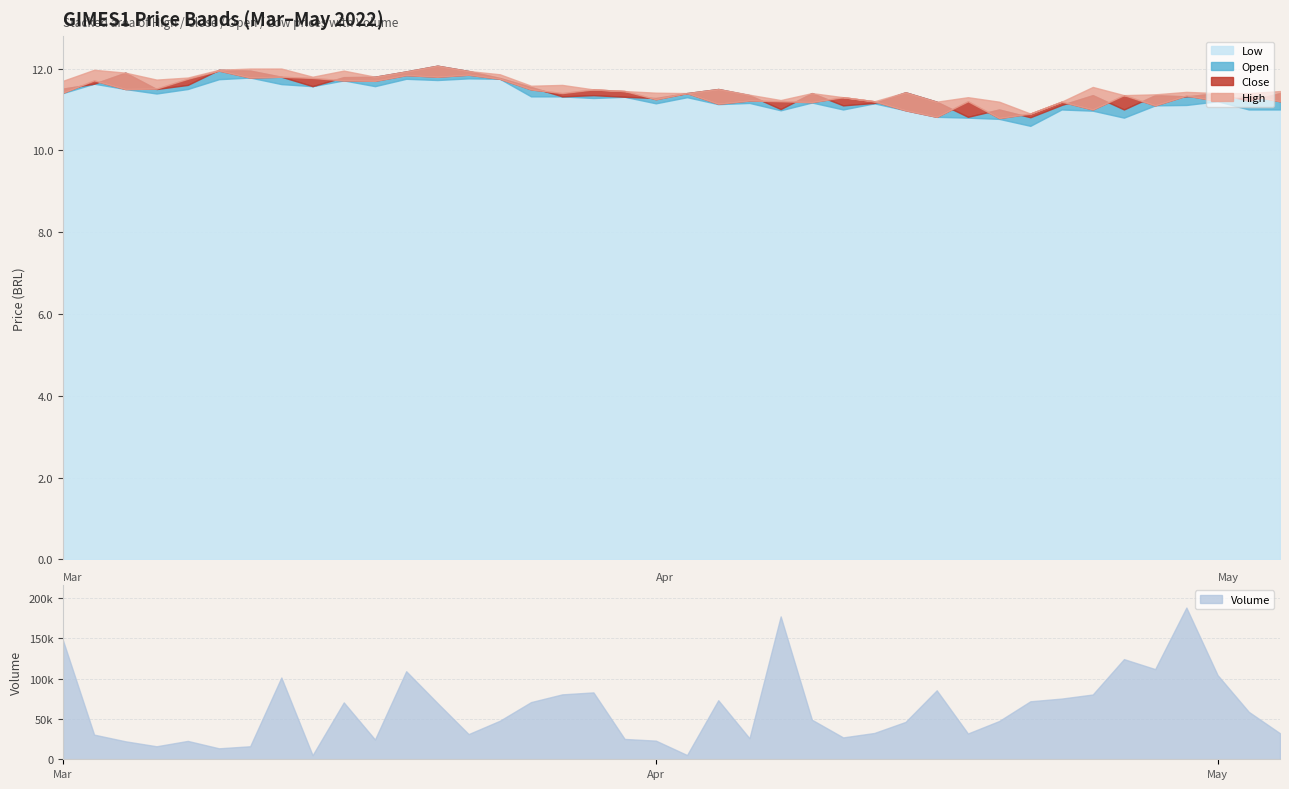

What is the label of the 35th point from the right?

2022-03-13